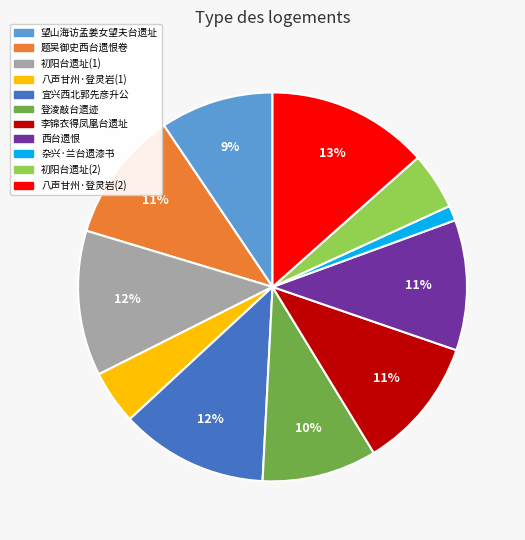

Is there any slice that represents more than half of the pie?

No